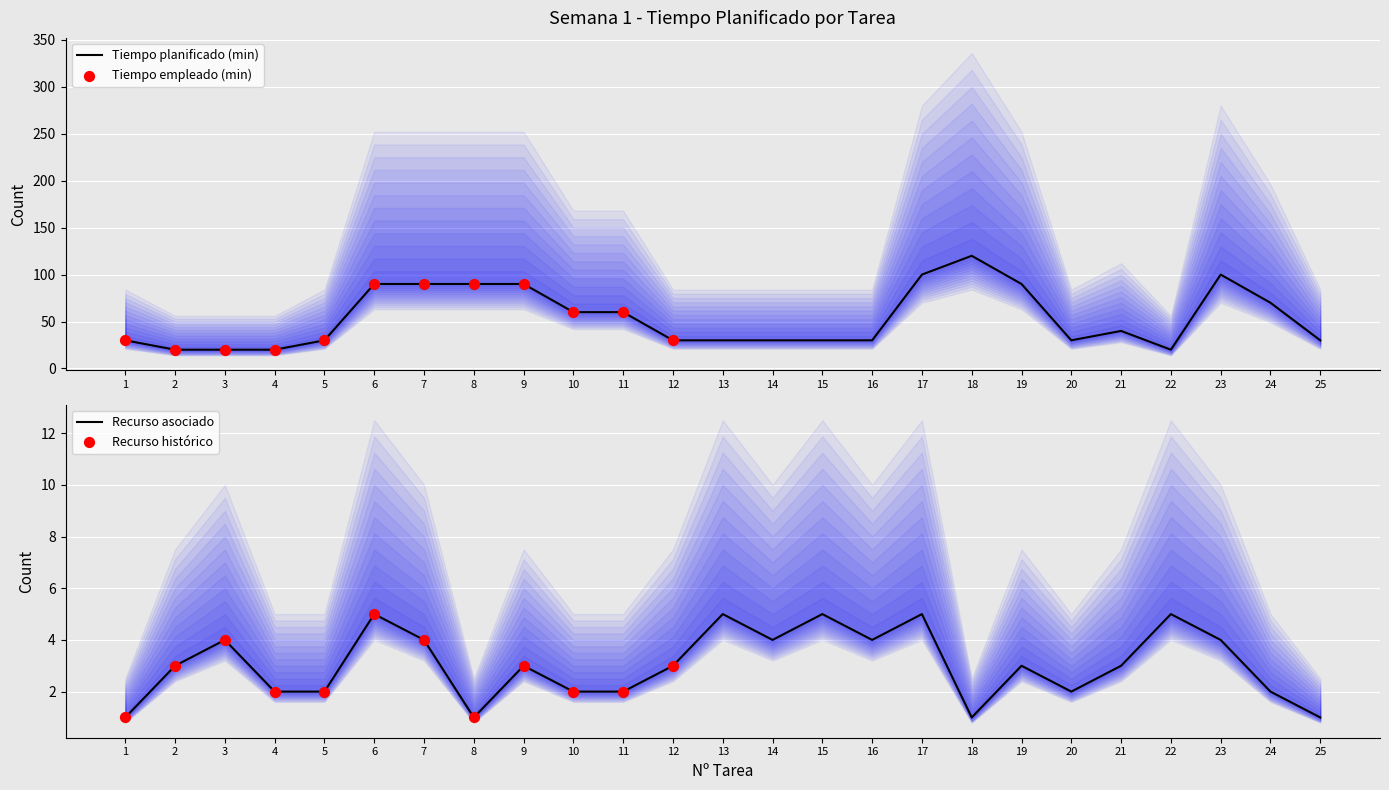

At which category is the sum across all series the highest?

18